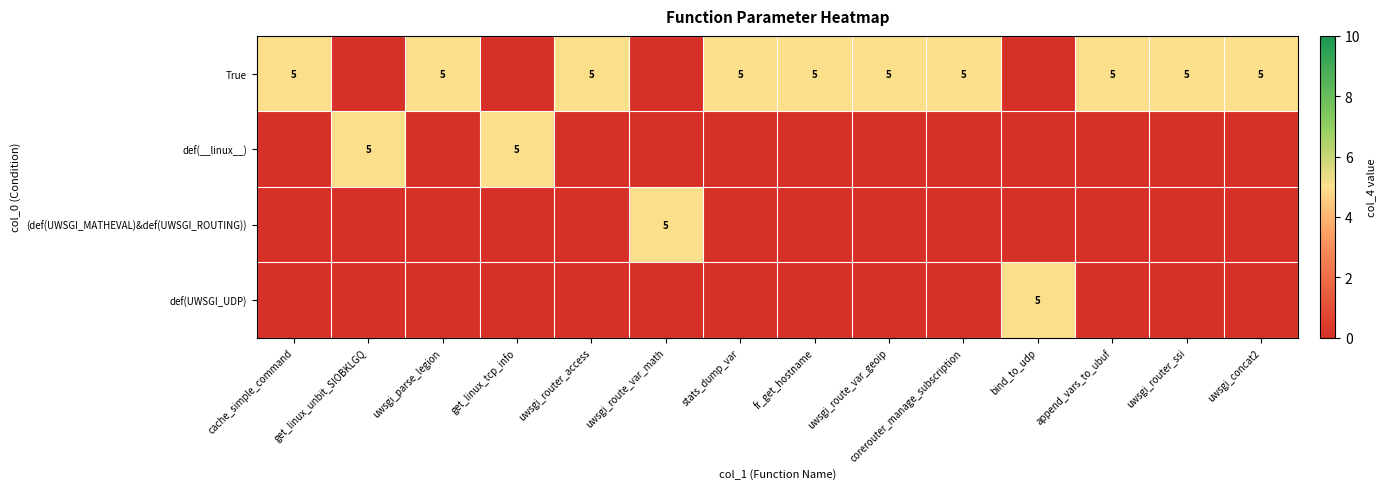

How many data points does each series have?

14